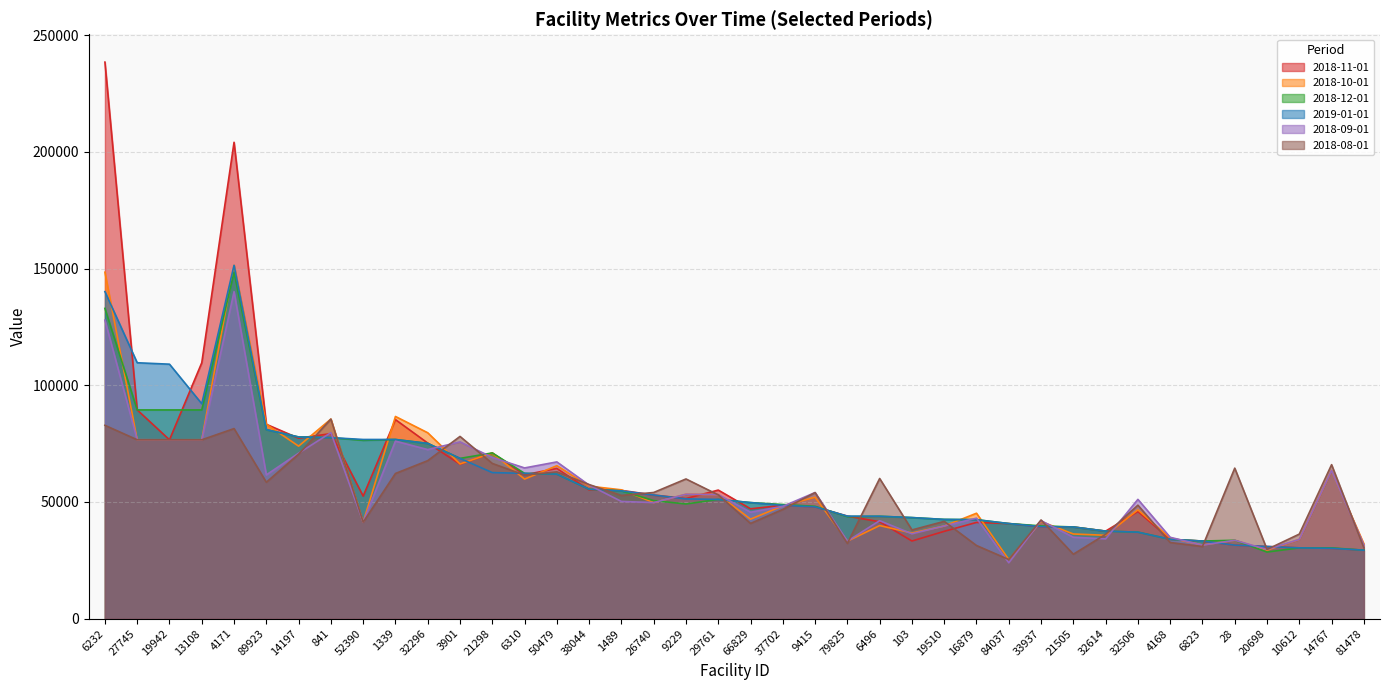

Where is 2018-08-01 nearest to the value 55430?

26740